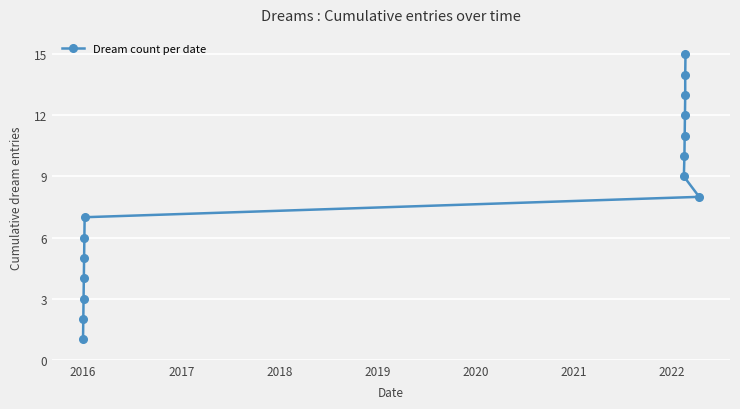

Count the number of categories in the chart.

15